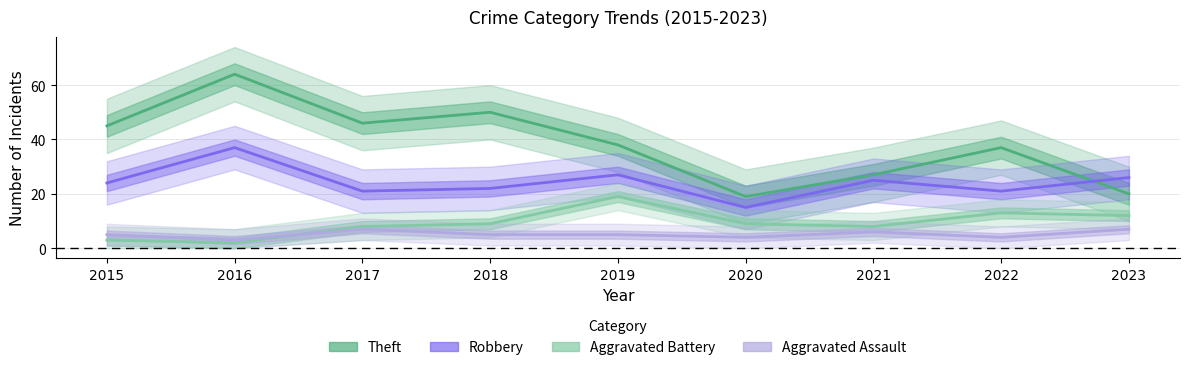

Reading left to right, transcribe all the data shown in this chart.

Theft: 2015=45	2016=64	2017=46	2018=50	2019=38	2020=19	2021=27	2022=37	2023=20
Robbery: 2015=24	2016=37	2017=21	2018=22	2019=27	2020=15	2021=25	2022=21	2023=26
Aggravated Battery: 2015=3	2016=2	2017=8	2018=9	2019=19	2020=9	2021=8	2022=13	2023=12
Aggravated Assault: 2015=5	2016=3	2017=7	2018=5	2019=5	2020=4	2021=6	2022=4	2023=7